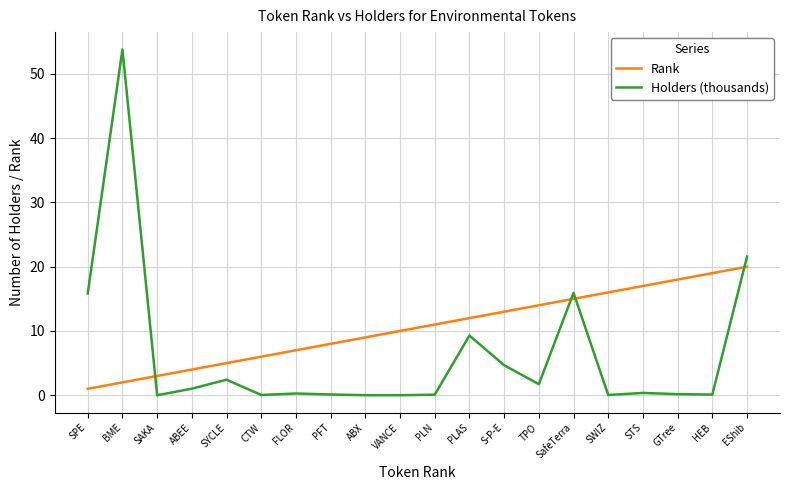

What is the sum of the Holders (thousands) values at SafeTerra and GTree?

16.1